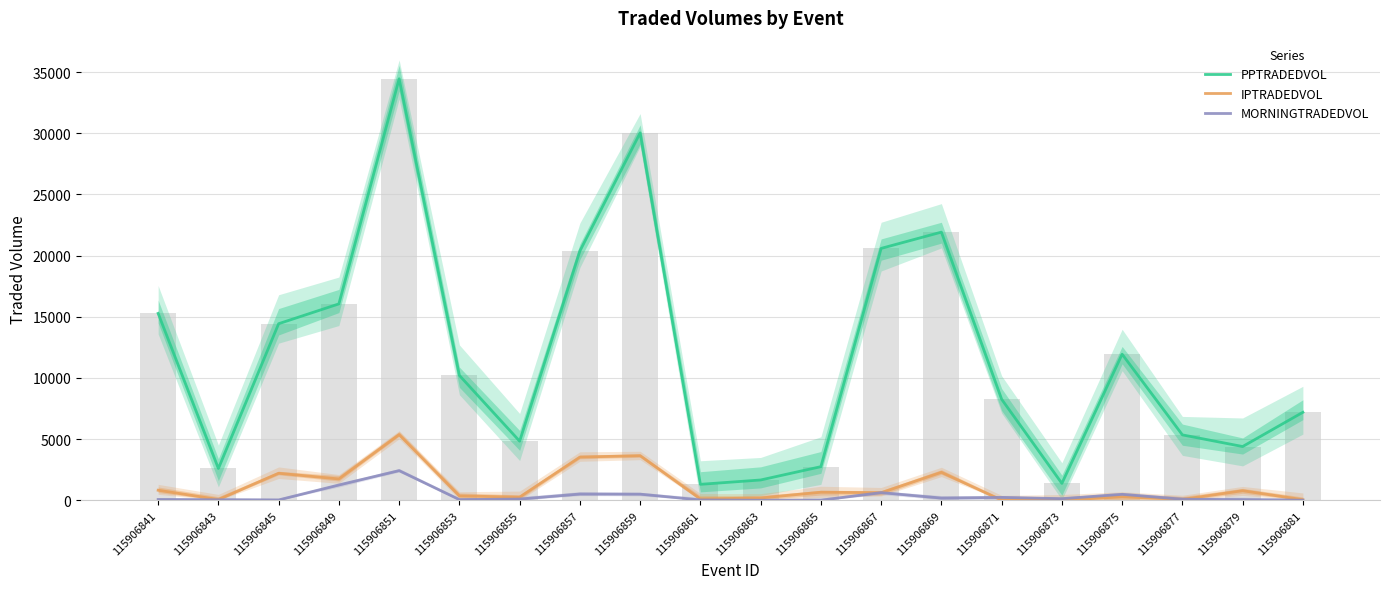

Rank the categories by MORNINGTRADEDVOL value from highest to lowest.

115906851, 115906849, 115906867, 115906857, 115906859, 115906875, 115906871, 115906869, 115906873, 115906855, 115906877, 115906841, 115906879, 115906853, 115906843, 115906861, 115906845, 115906865, 115906881, 115906863